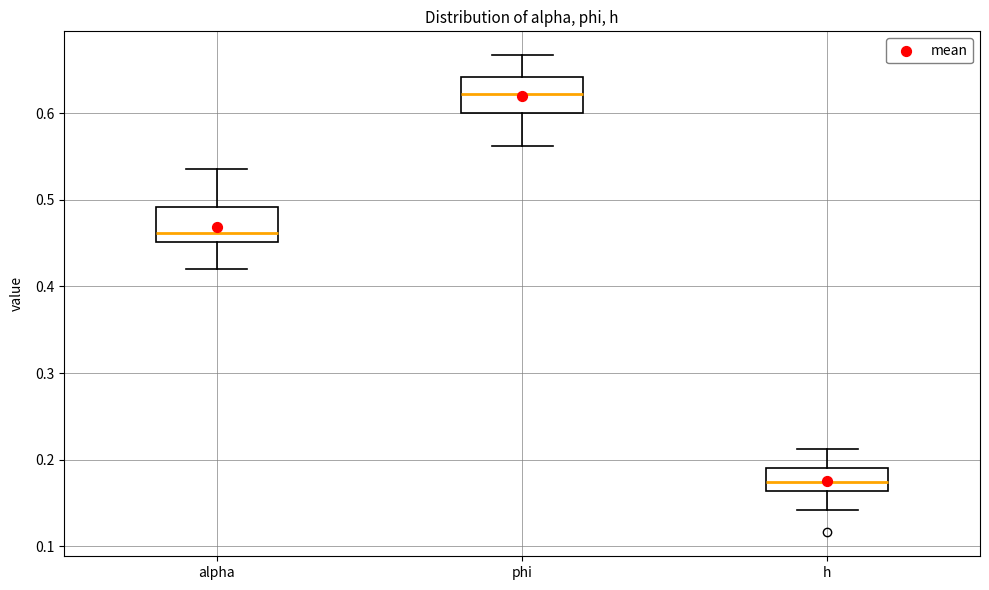

Which box's median line is the highest?

phi